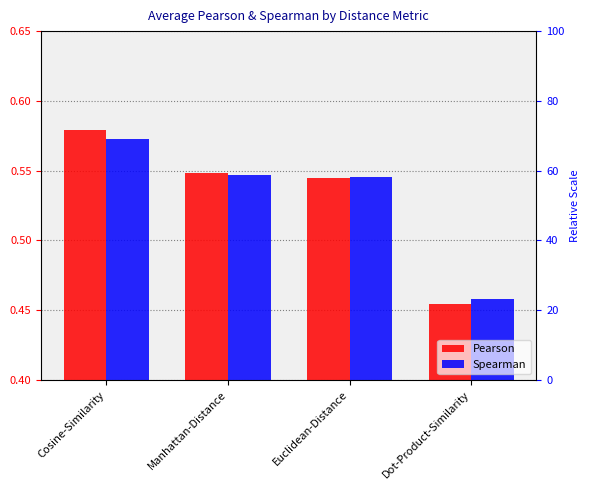

Reading left to right, list all the values displayed in this chart.

Pearson: 0.6	0.5	0.5	0.5
Spearman: 0.6	0.5	0.5	0.5